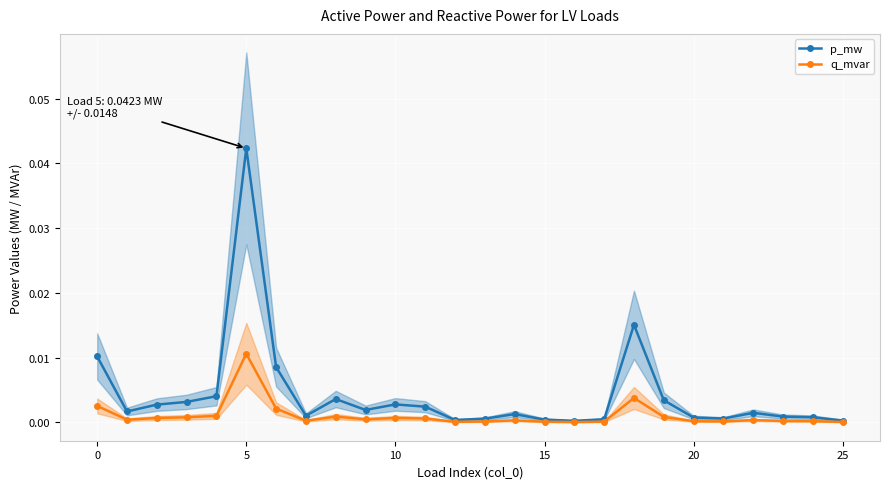

True or false: q_mvar has a value of 0.0 at 25.

True